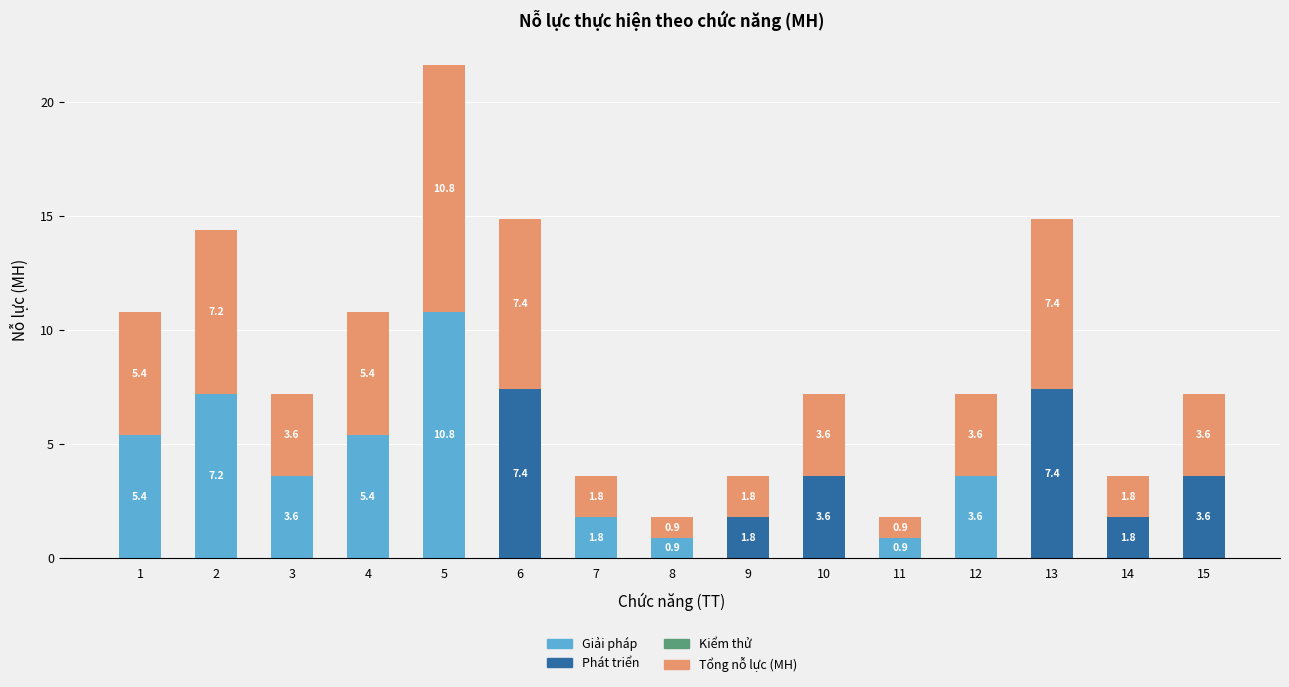

At which category is the sum across all series the highest?

5